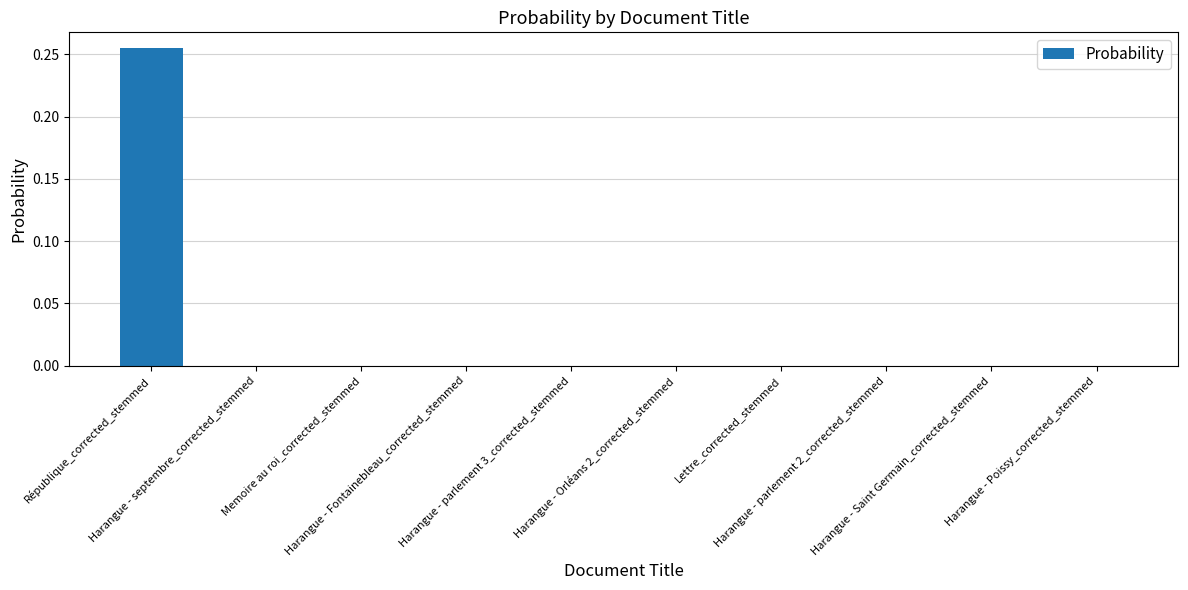

What is the sum of all values?

0.3